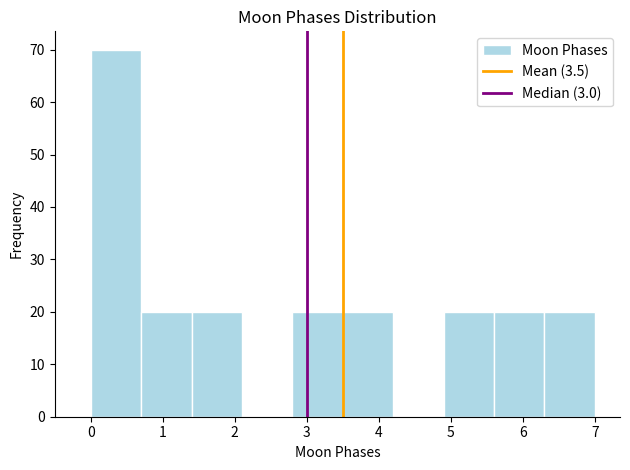

Reading left to right, list every bar in this chart as the range it spans on the x-axis followed by its height. The values are not printed on the chart, so give them approximately, as read against the axis.

0.0 to 0.7: 70
0.7 to 1.4: 20
1.4 to 2.1: 20
2.1 to 2.8: 0
2.8 to 3.5: 20
3.5 to 4.2: 20
4.2 to 4.9: 0
4.9 to 5.6: 20
5.6 to 6.3: 20
6.3 to 7.0: 20